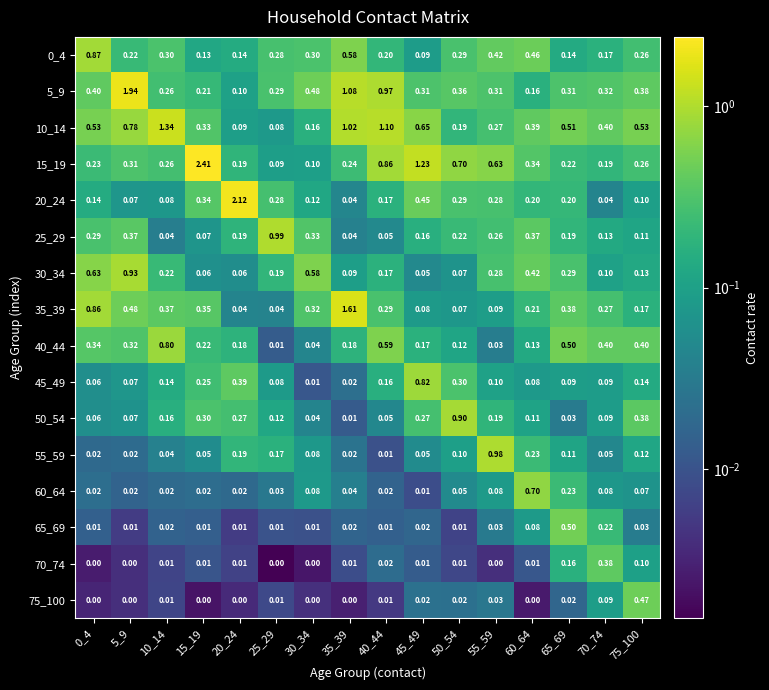

Is the value of 70_74 at 70_74 greater than the value of 20_24 at 35_39?

Yes